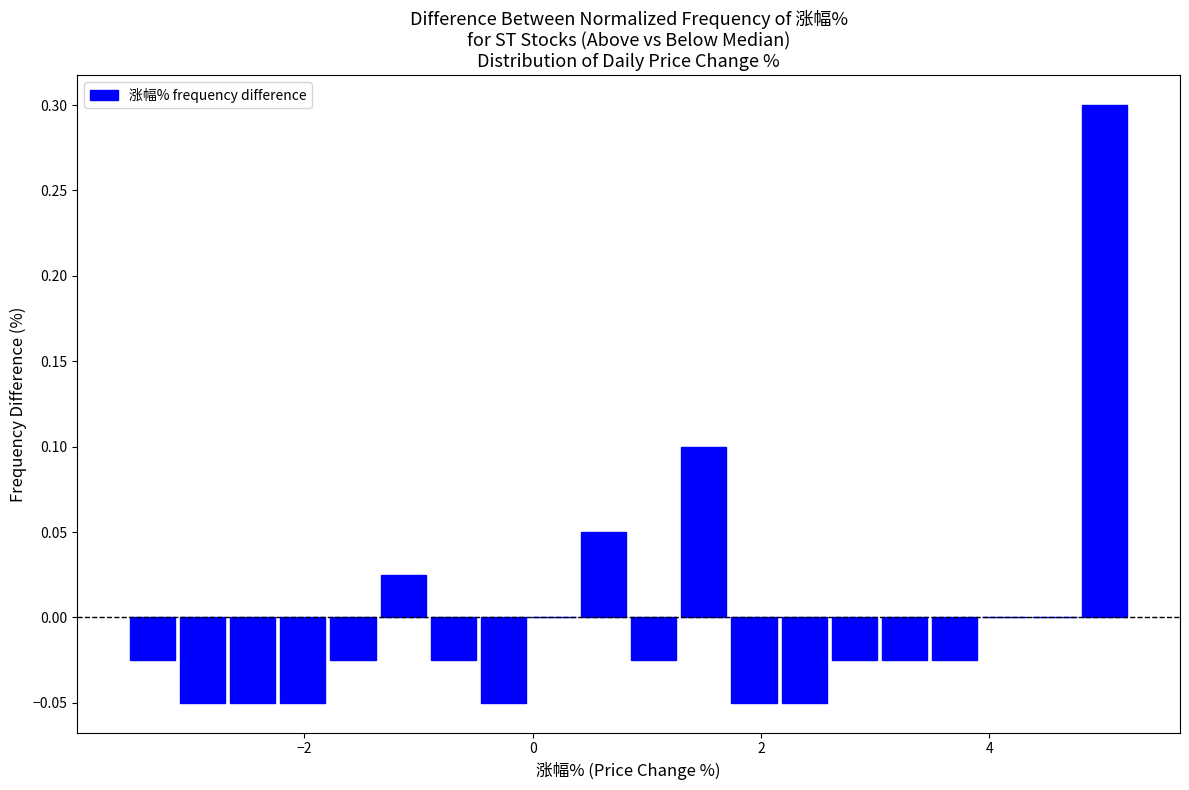

Read against the x-axis, roughly where is the centre of the tallest bar?

5.0